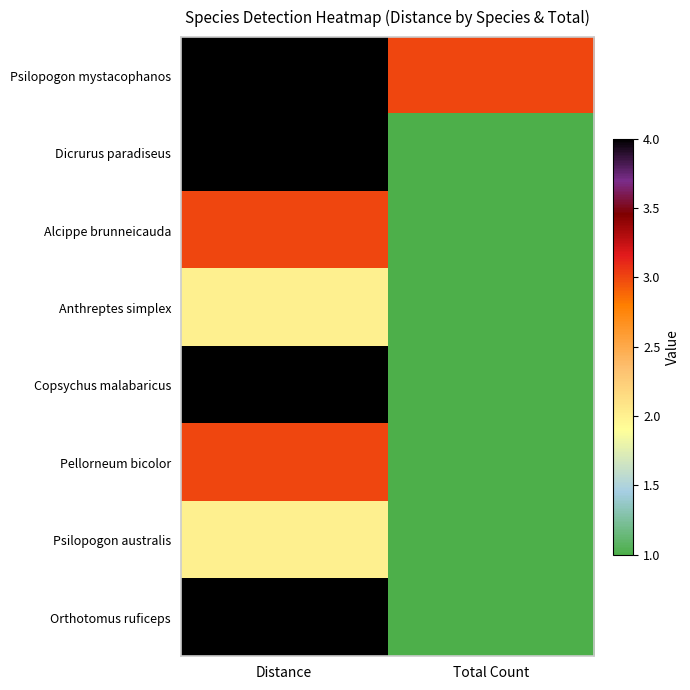

Rank the series by their maximum value, from highest to lowest.

Psilopogon mystacophanos, Dicrurus paradiseus, Copsychus malabaricus, Orthotomus ruficeps, Alcippe brunneicauda, Pellorneum bicolor, Anthreptes simplex, Psilopogon australis